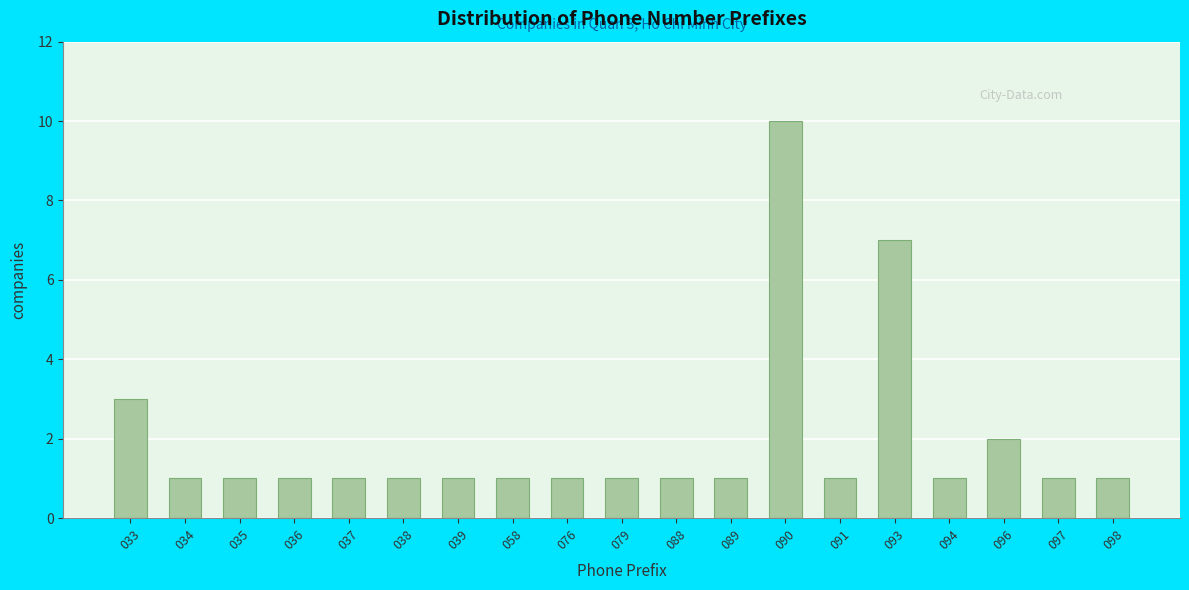

Reading right to left, extract all data points from this chart.

1	1	2	1	7	1	10	1	1	1	1	1	1	1	1	1	1	1	3